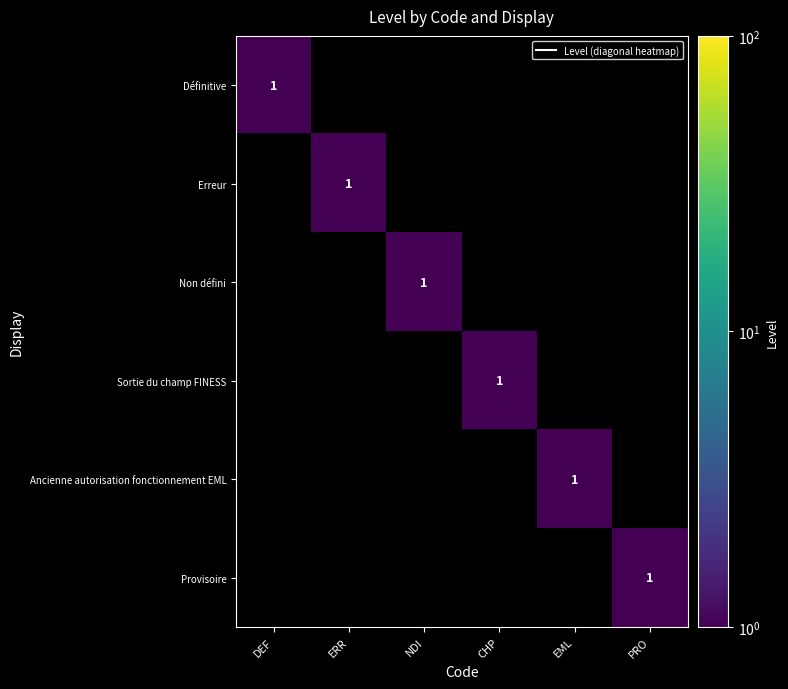

Which category has the highest value across all series?

DEF